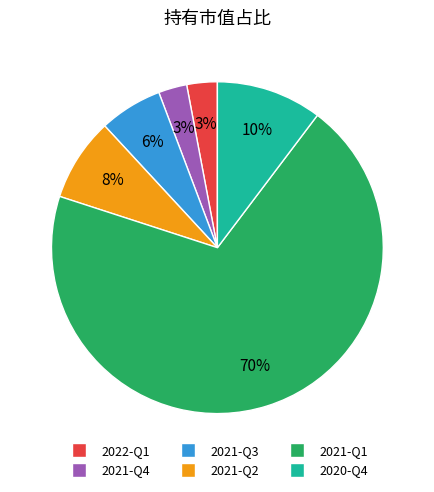

True or false: 2021-Q3 accounts for 6% of the total.

True